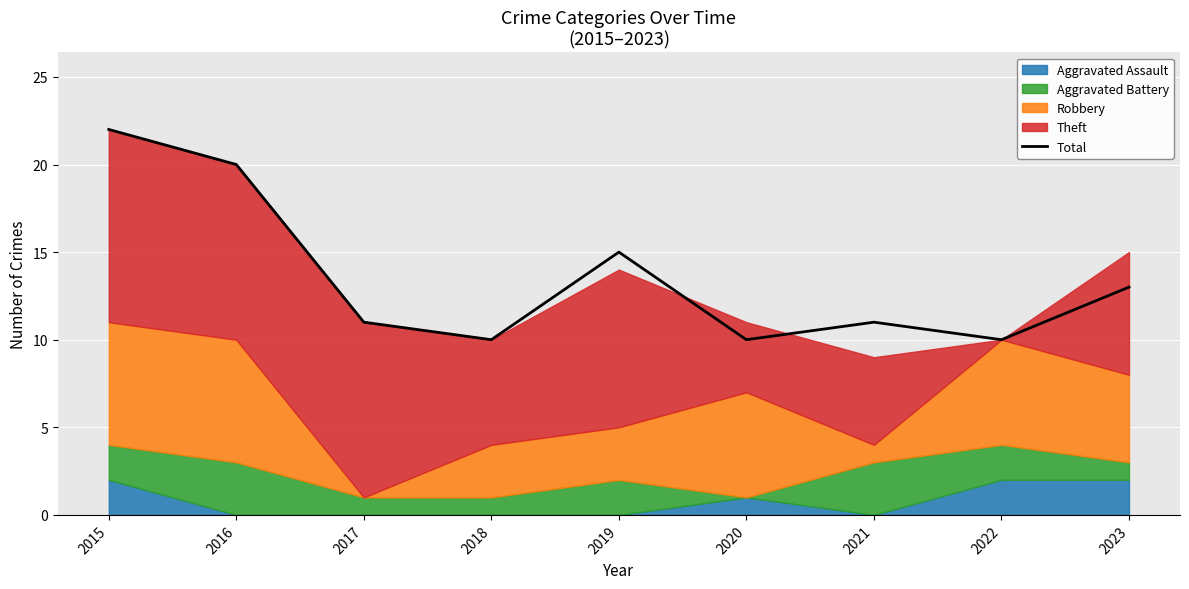

Reading left to right, transcribe all the data shown in this chart.

22	20	11	10	15	10	11	10	13